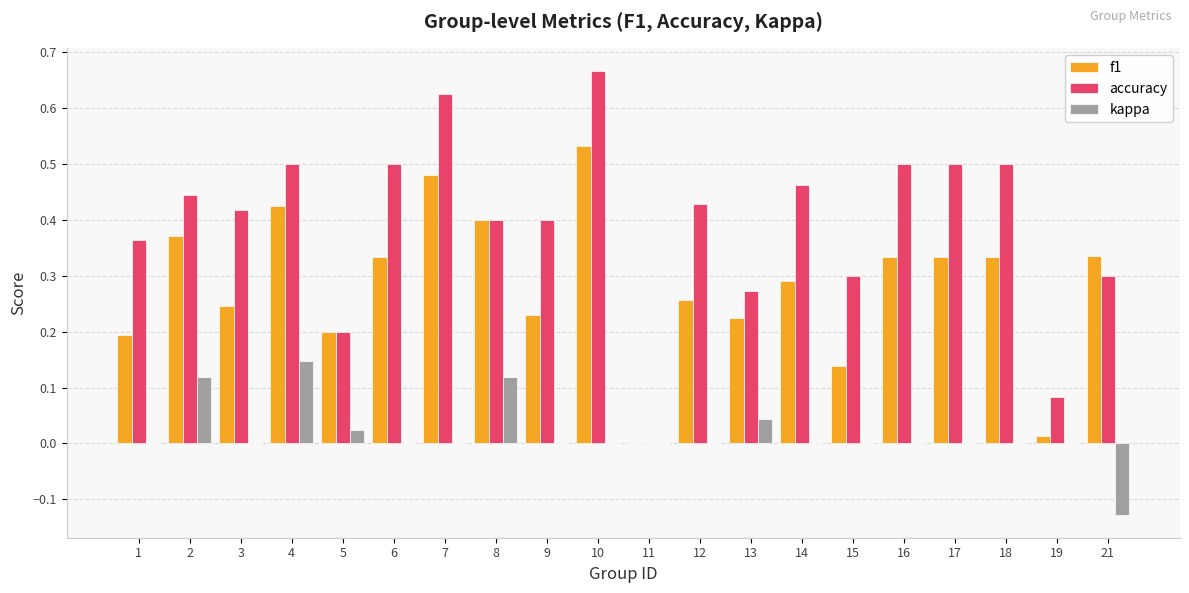

Between 11 and 13, which series saw the biggest shift?

accuracy